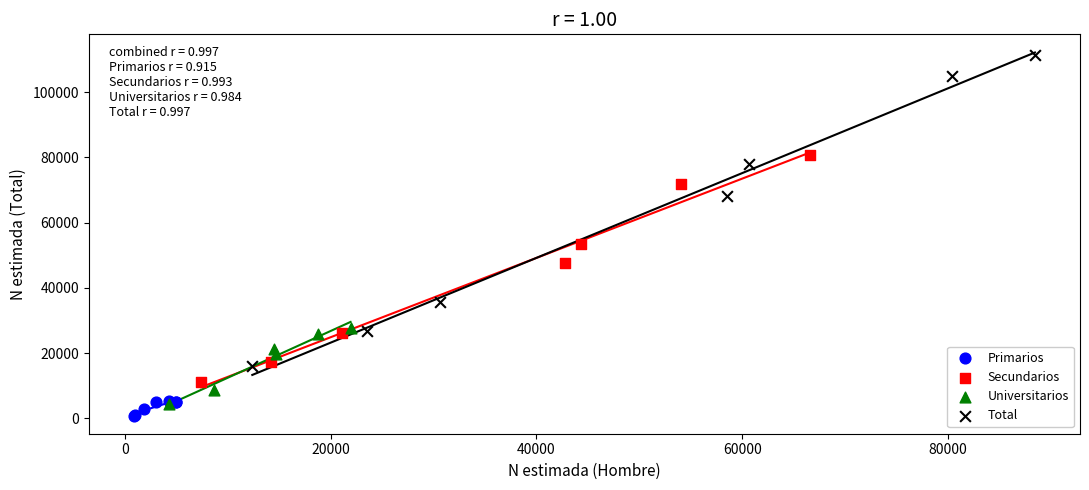

Which series has the widest spread of Y values?

Total